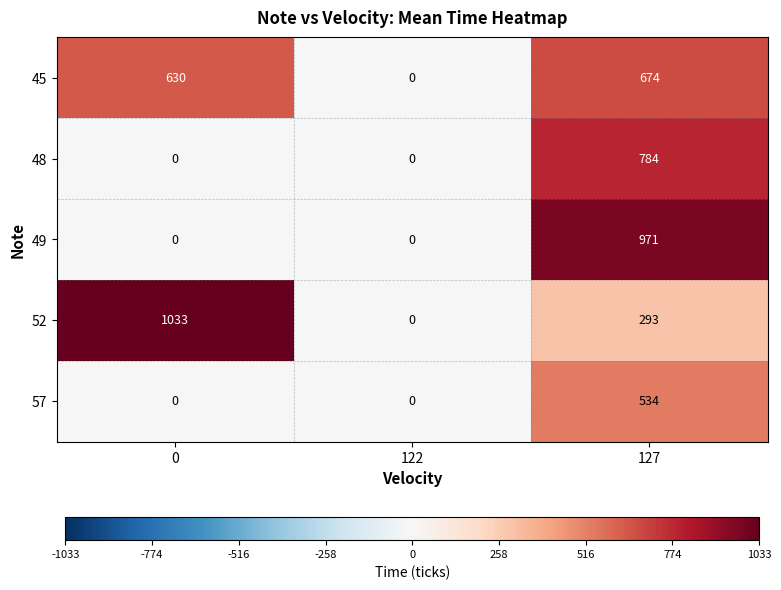

What is the difference between the 57 values at 127 and 122?

534